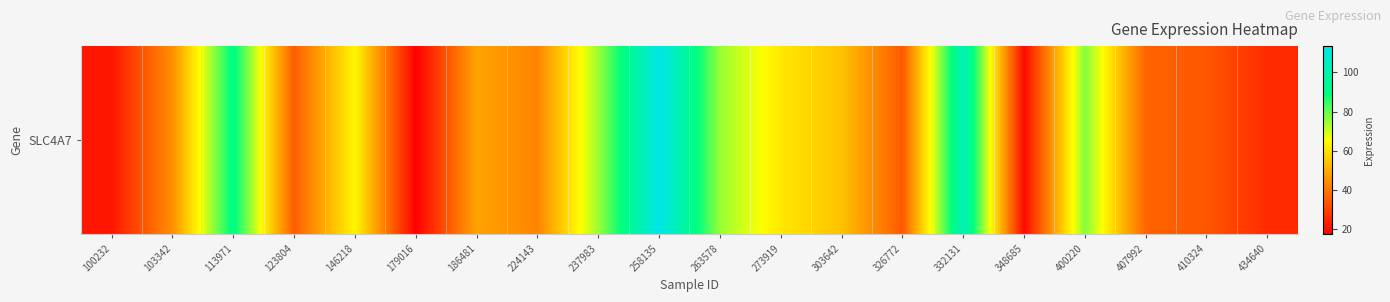

Reading left to right, extract all data points from this chart.

22.0	44.5	91.1	35.1	64.0	17.6	48.5	42.4	75.0	113.4	75.2	61.2	54.1	34.3	102.6	19.4	77.0	36.4	33.9	25.6